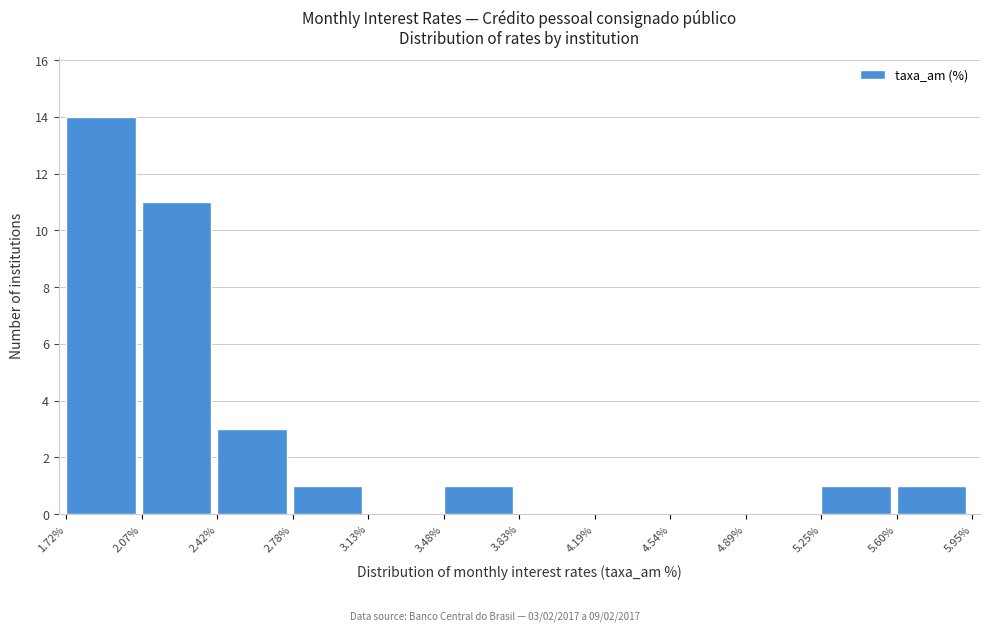

Over which range of the x-axis is the bar tallest?

1.72% to 2.07%